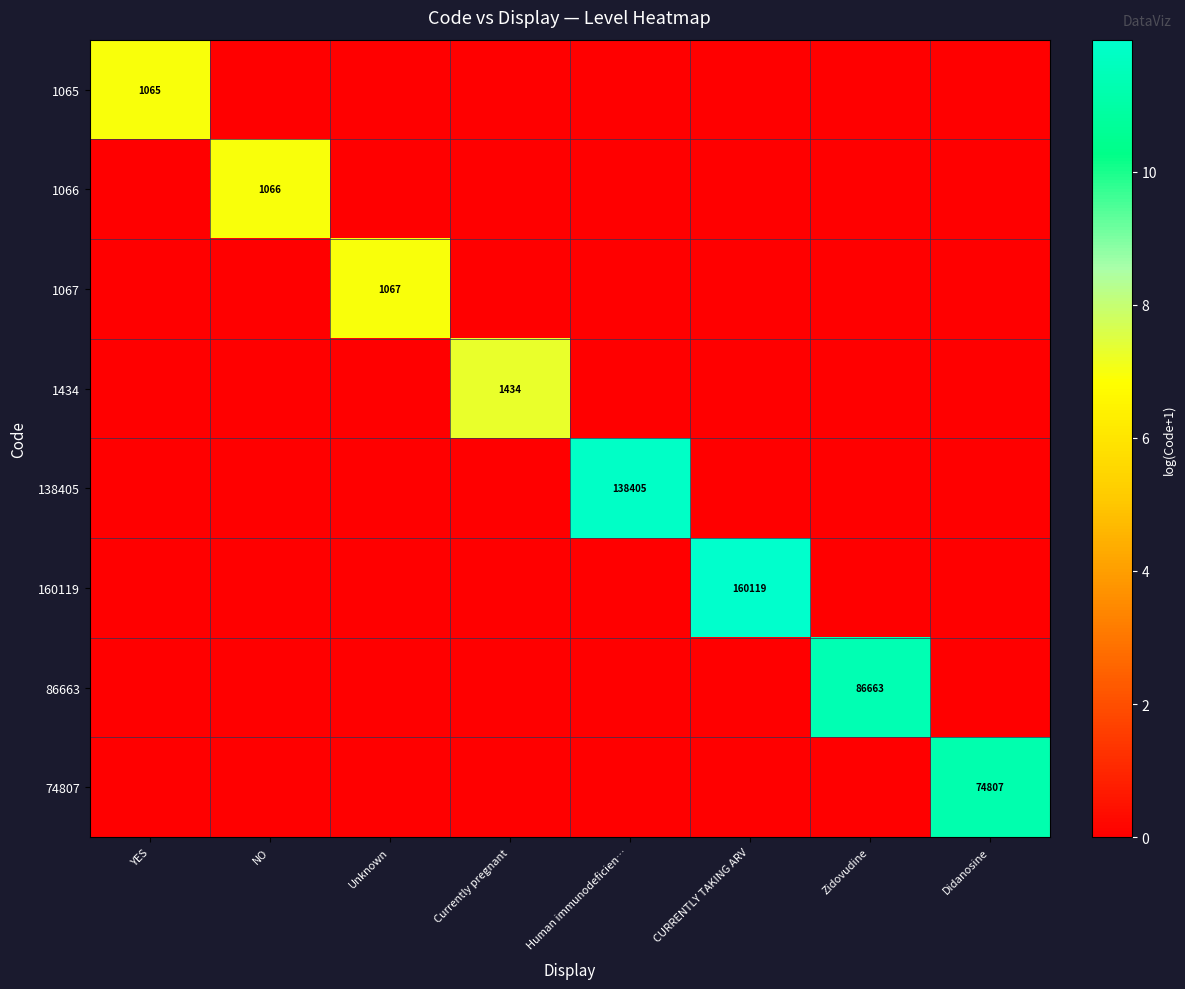

What is the greatest value displayed?

12.0